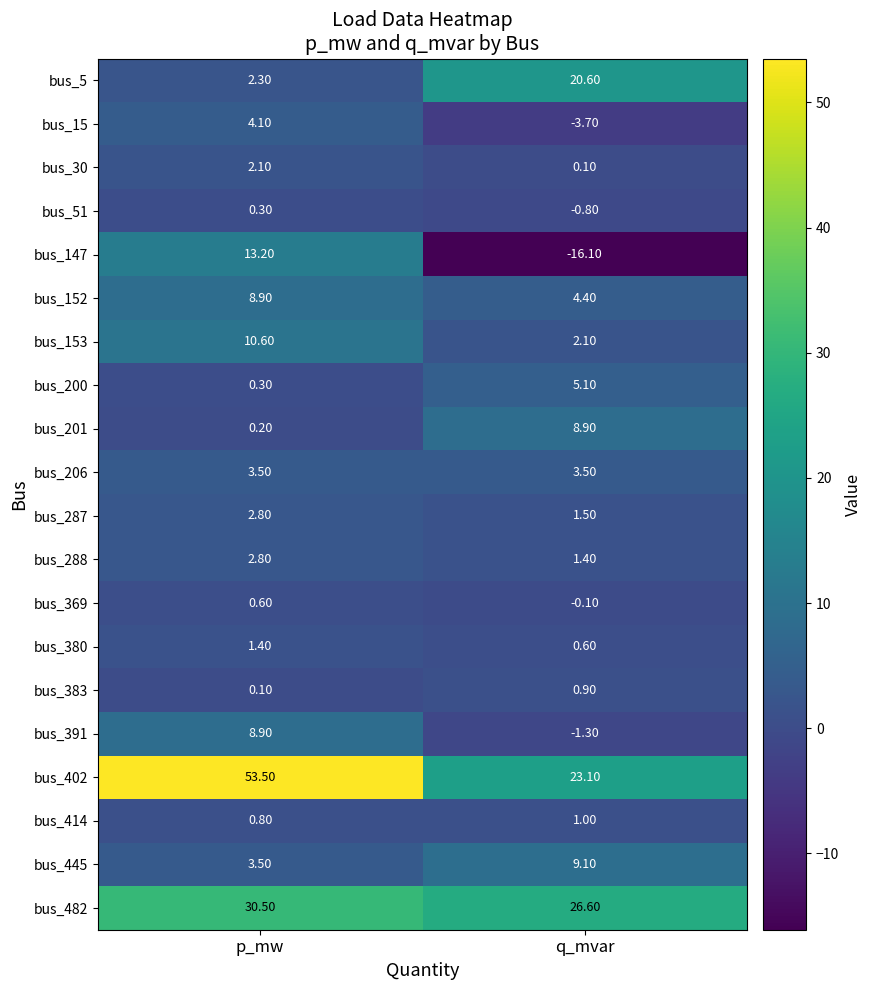

What is the difference between the highest and lowest values at p_mw?

53.4